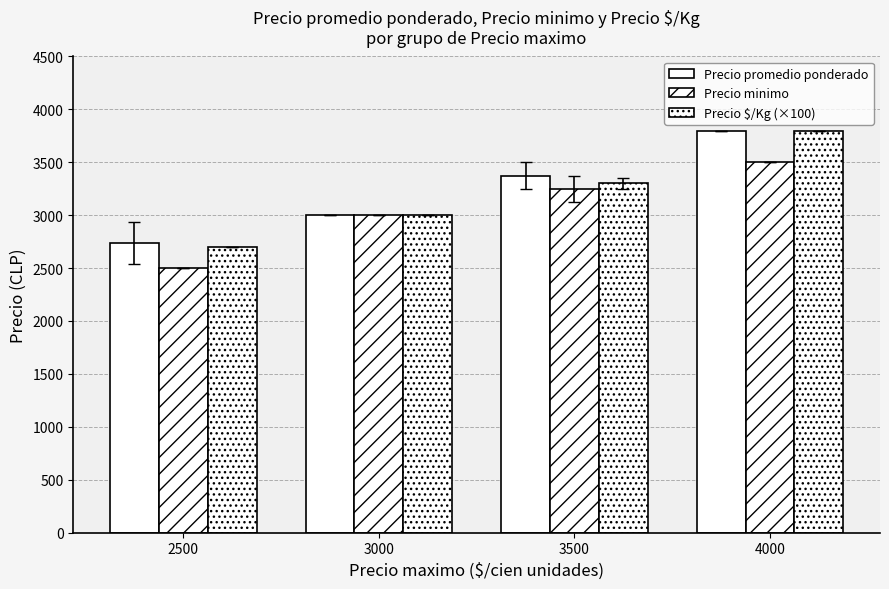

Is the value of Precio $/Kg (×100) at 3500 greater than the value of Precio promedio ponderado at 3500?

No